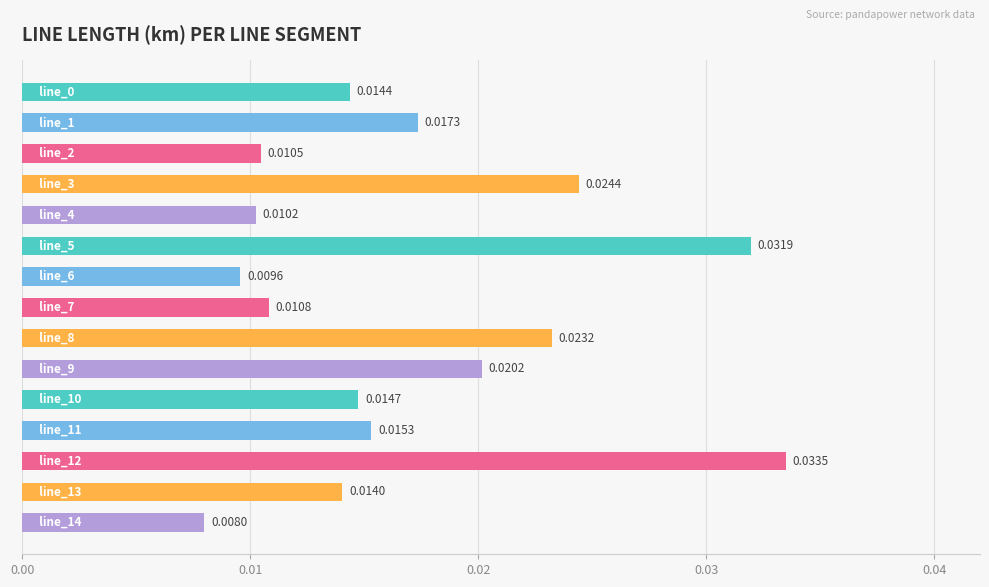

How many data points does each series have?

15